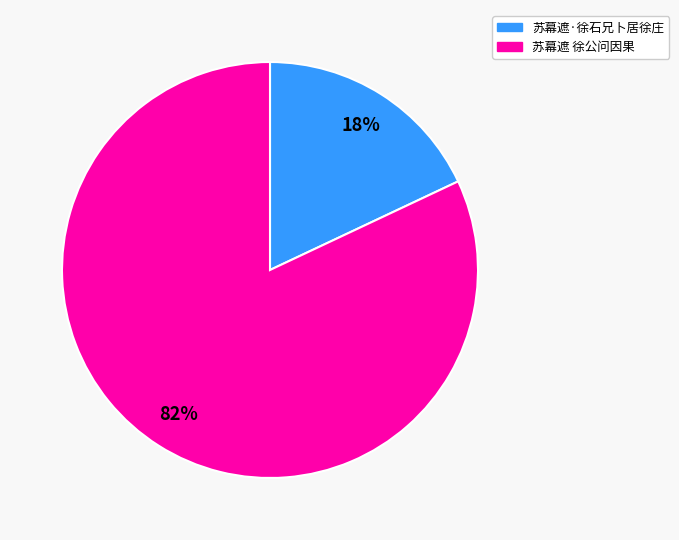

Does any single category account for the majority?

Yes